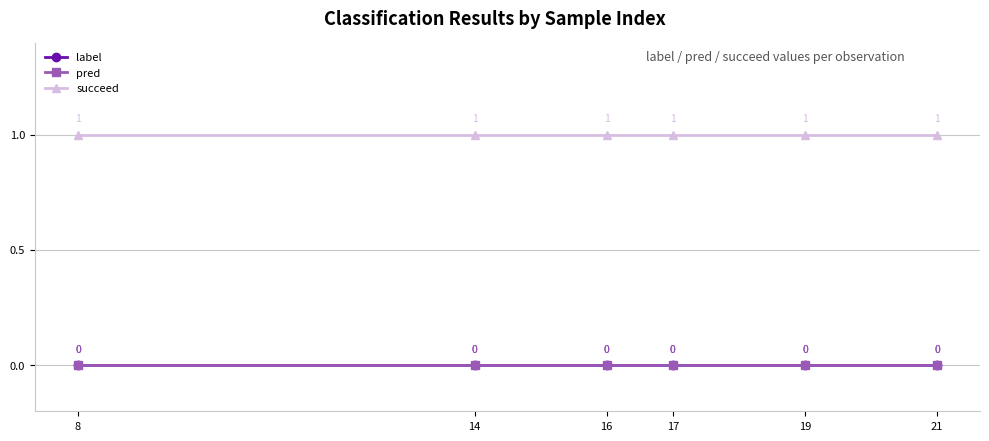

Which has a higher value, 16 or 14?

16